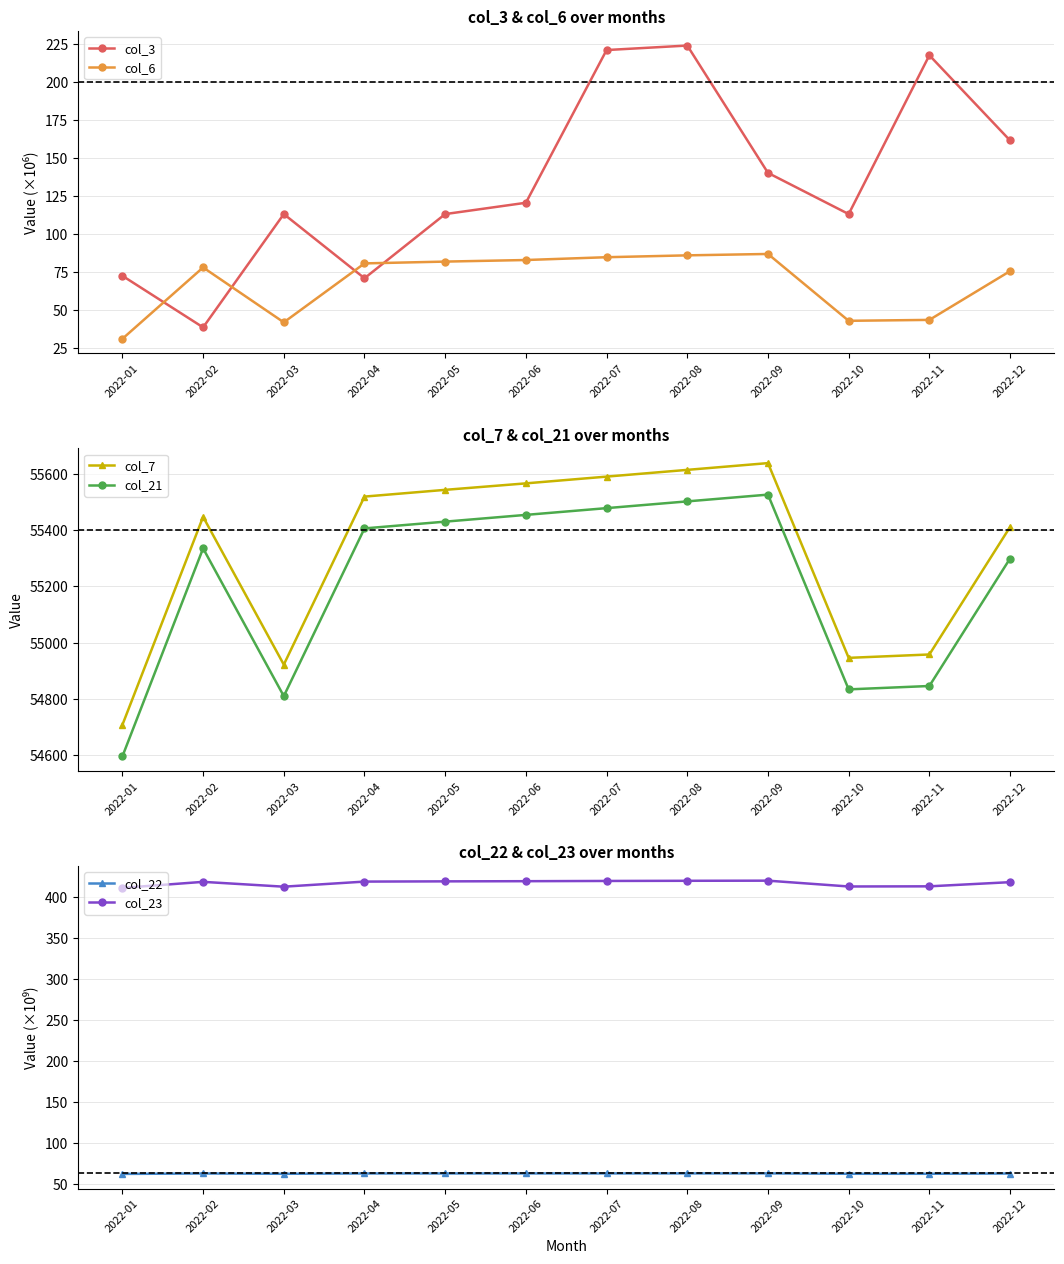

Is the value of col_3 at 2022-06 greater than the value of col_22 at 2022-11?

Yes